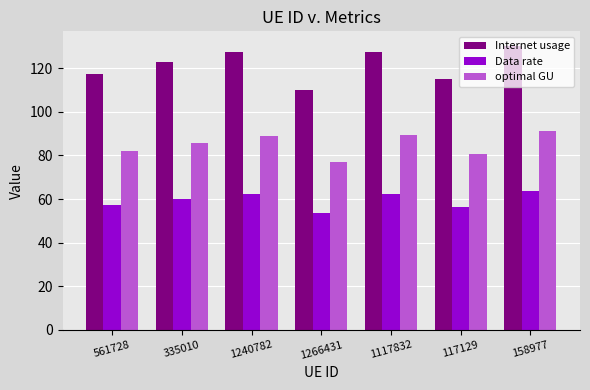

How many data points in Data rate are less than 59?

3